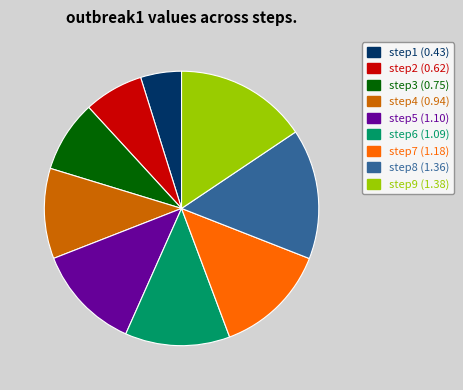

True or false: step6 accounts for 5% of the total.

False